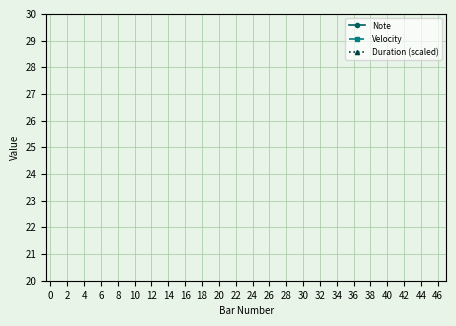

How many interior local valleys does the Duration (scaled) series have?

4